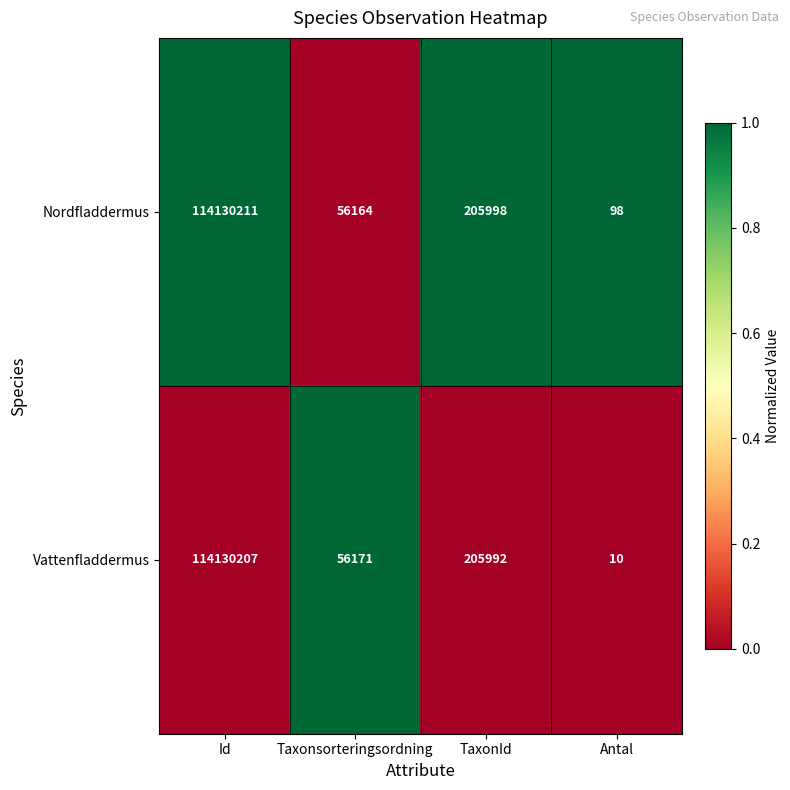

Where does the Vattenfladdermus series first go above 205992?

Id